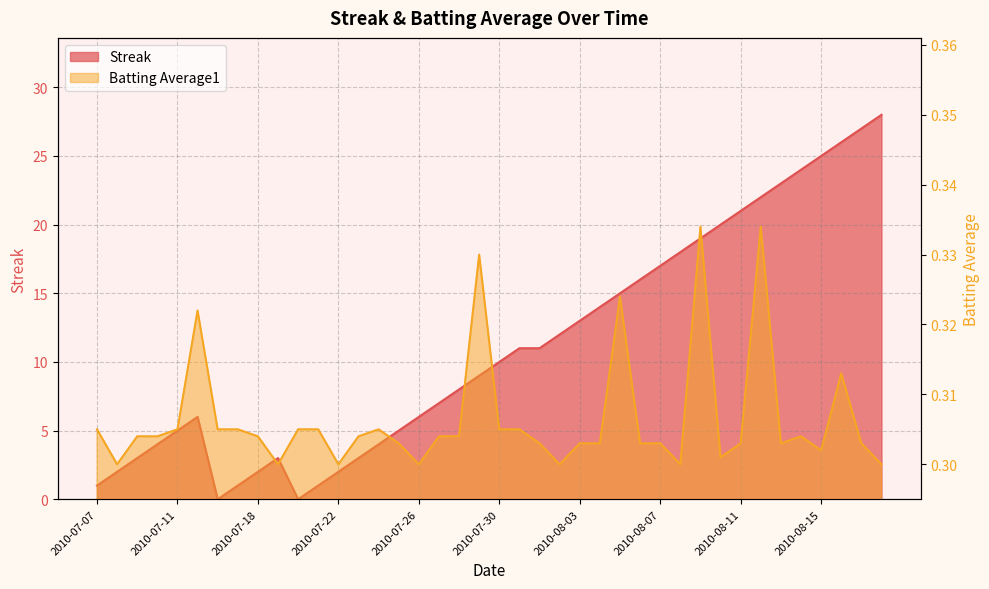

How many intersections are there between Batting Average1 and Streak?

4